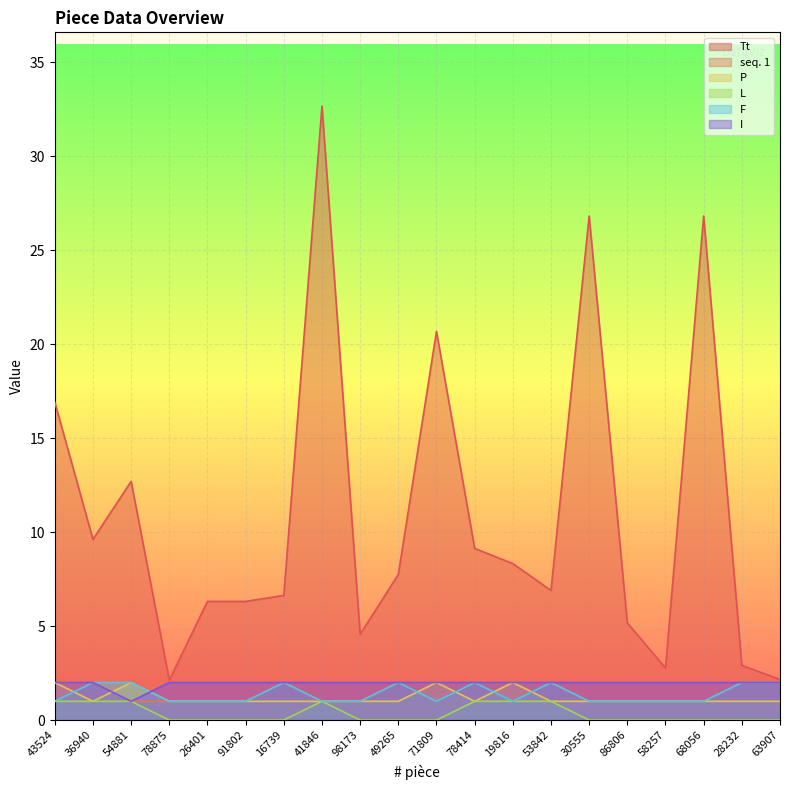

What value does the L series have at 78414?

1.0